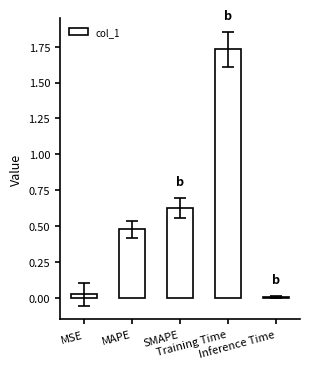

Which category has the lowest value across all series?

Inference Time